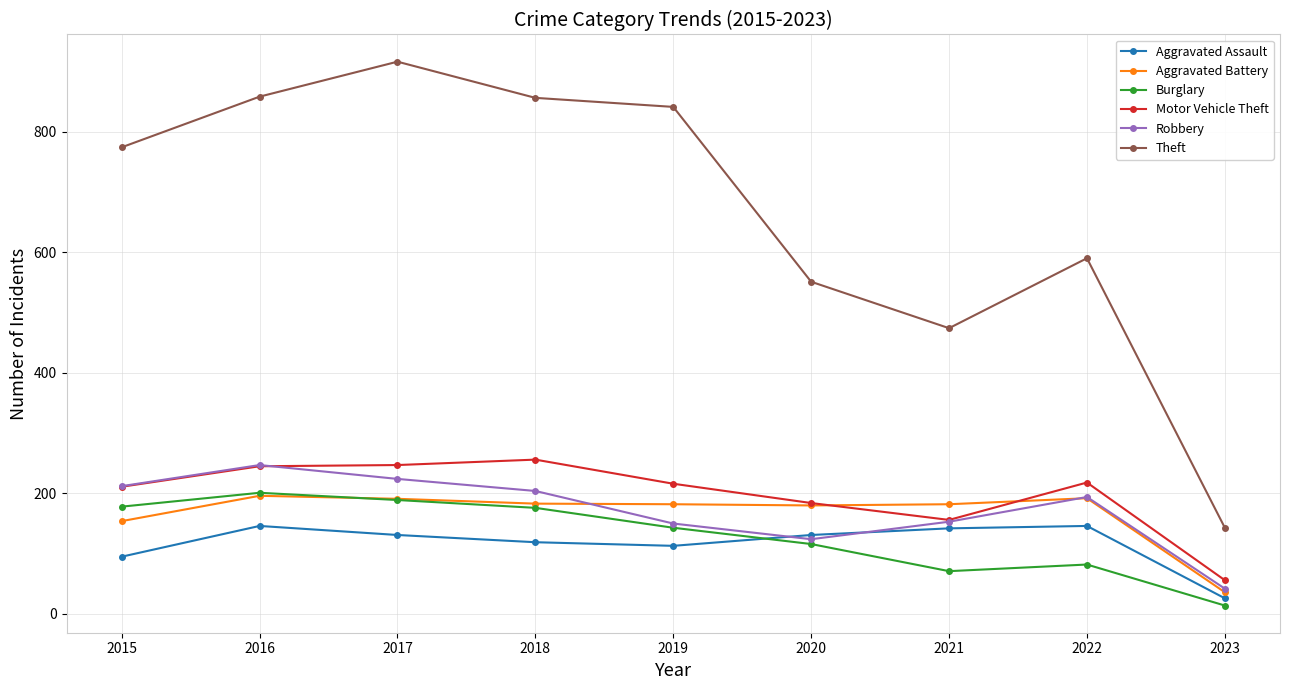

Does the chart display data point markers on the line(s)?

Yes